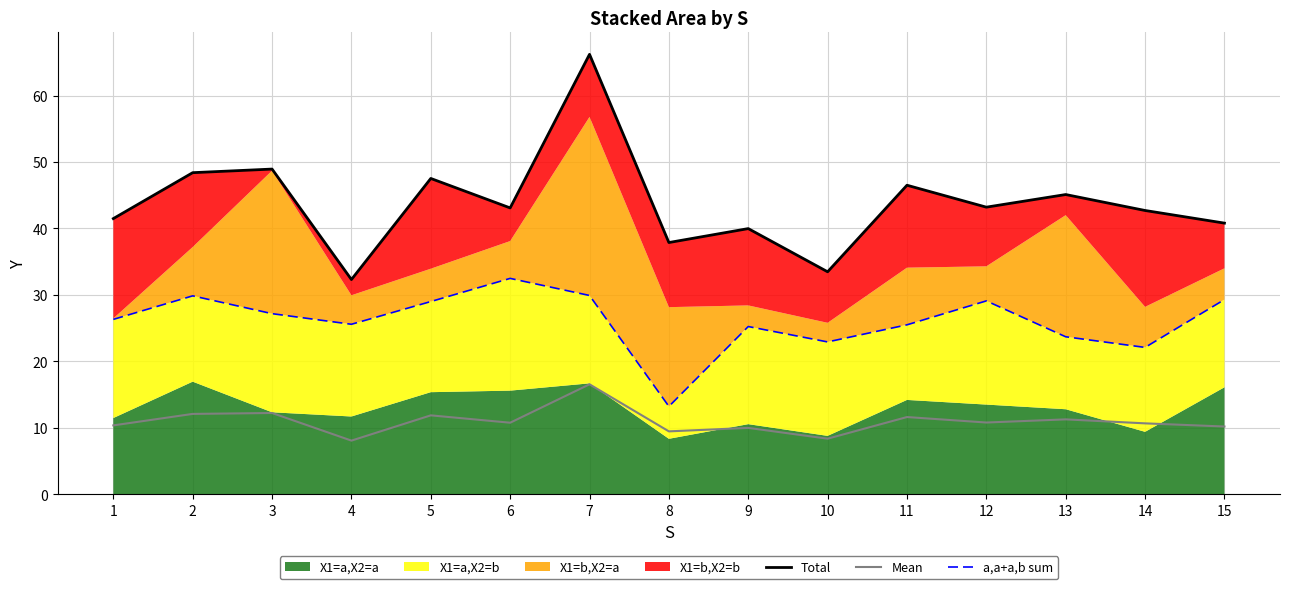

What is the difference between the highest and lowest values at 12?

32.4